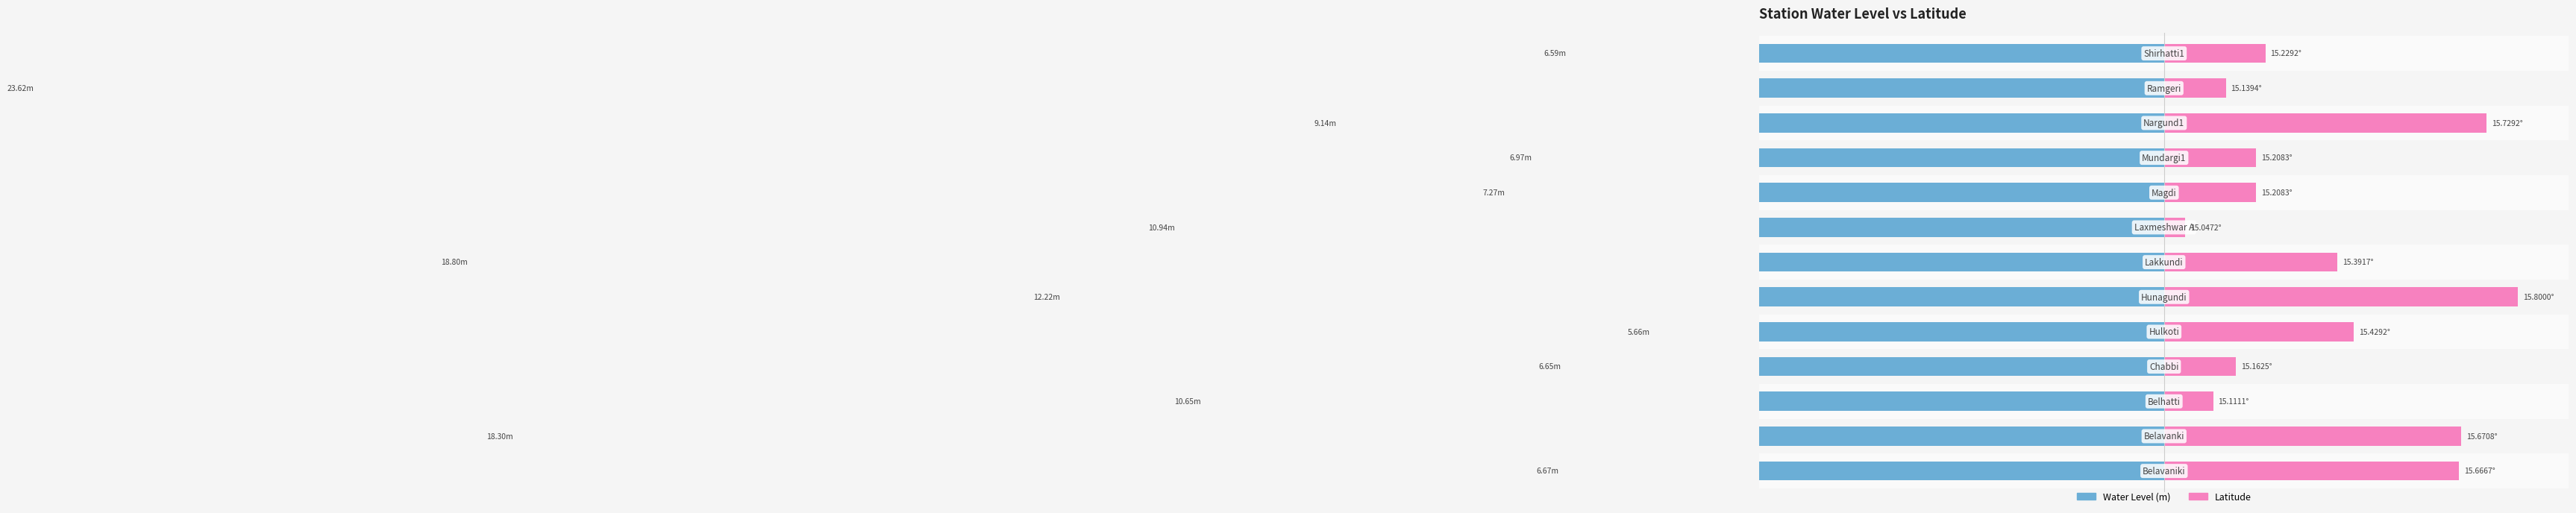

Which series has the largest total across all categories?

Latitude